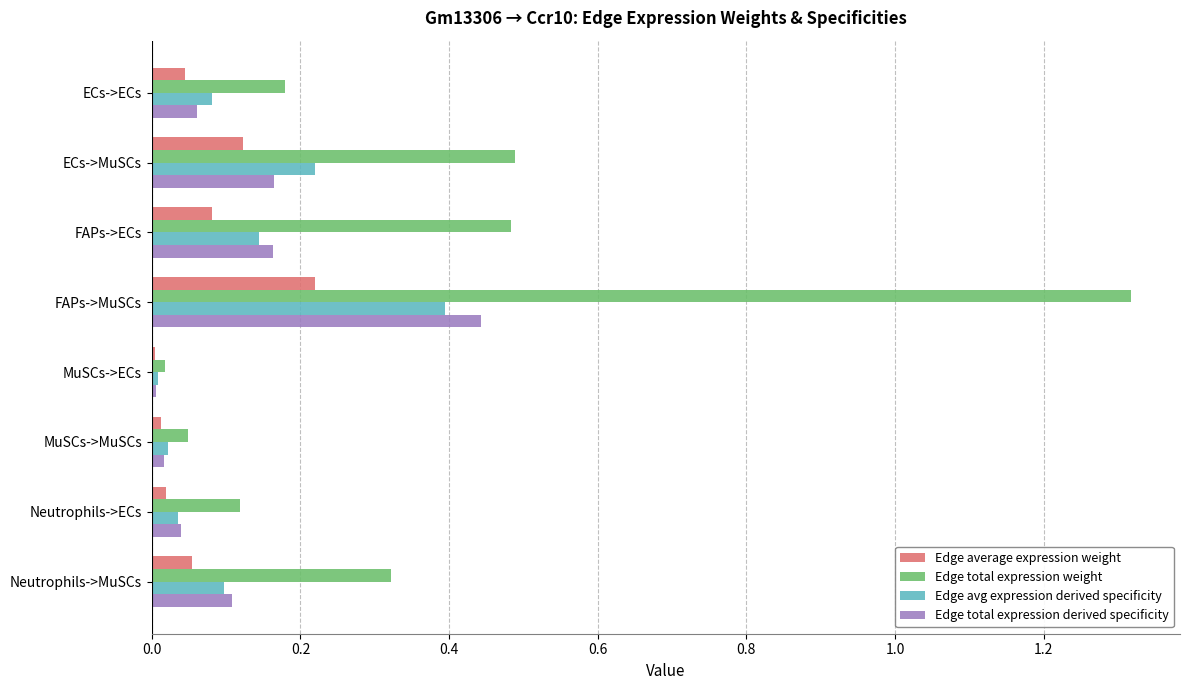

Which series has the largest range (max minus min)?

Edge total expression weight